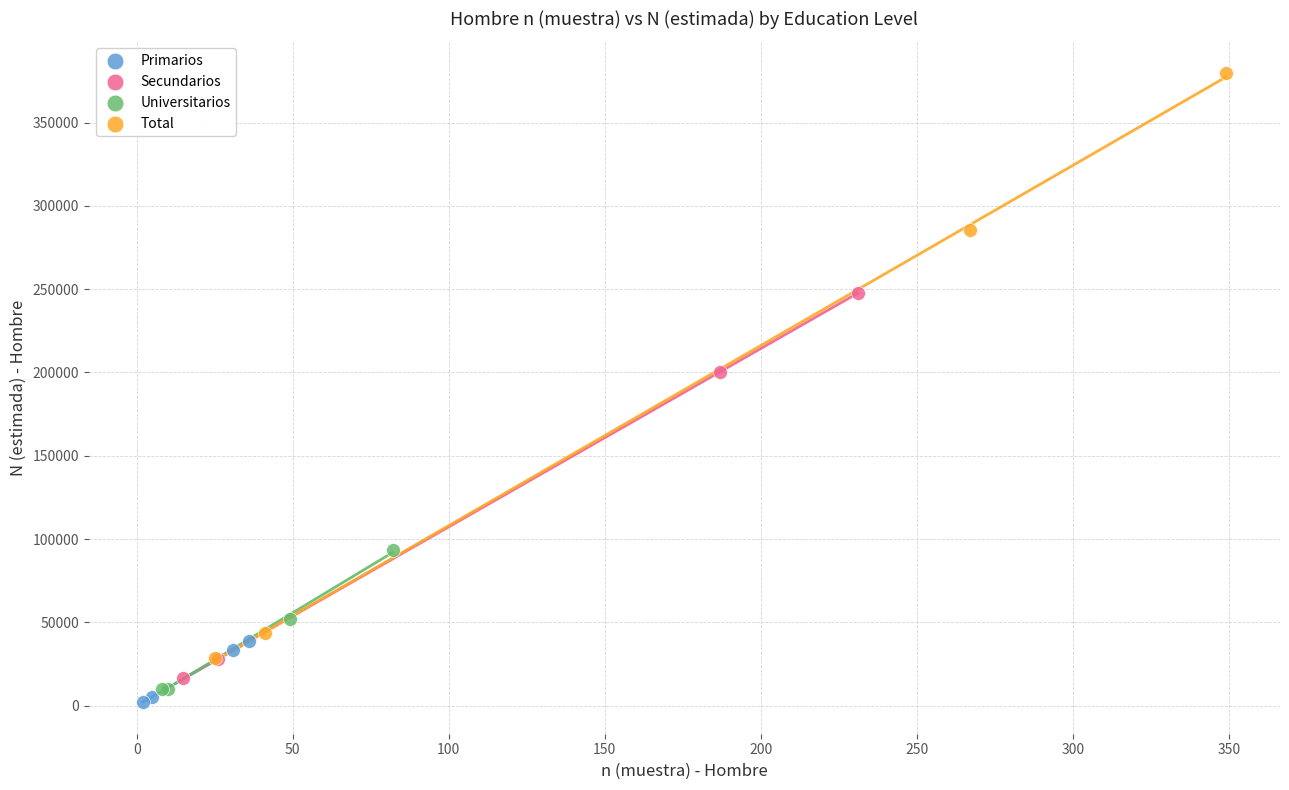

What are all the series names shown in the legend?

Primarios, Secundarios, Universitarios, Total